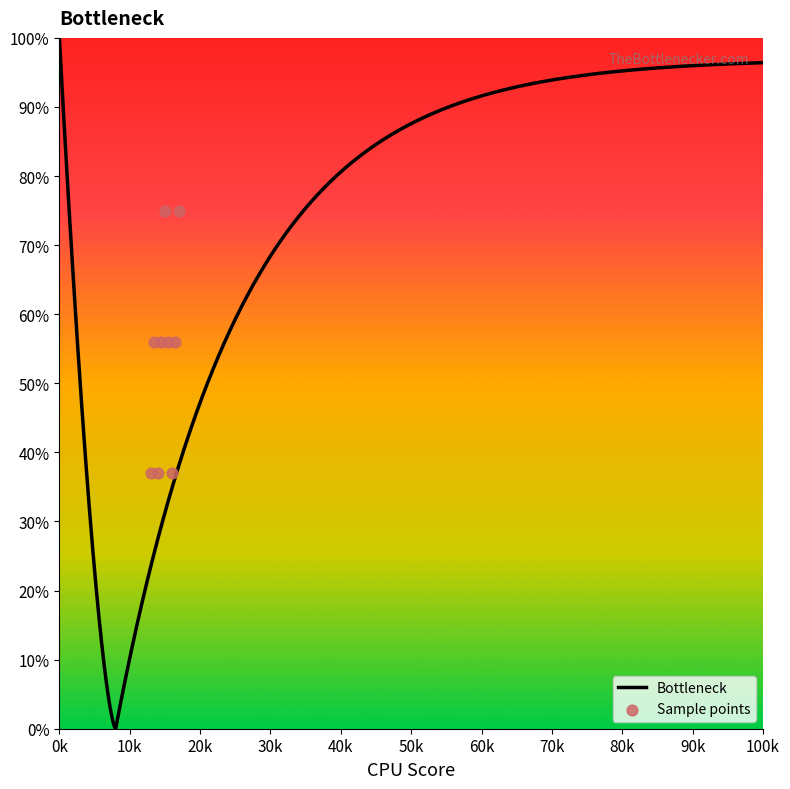

Which has a higher value, 7 or 4?

7